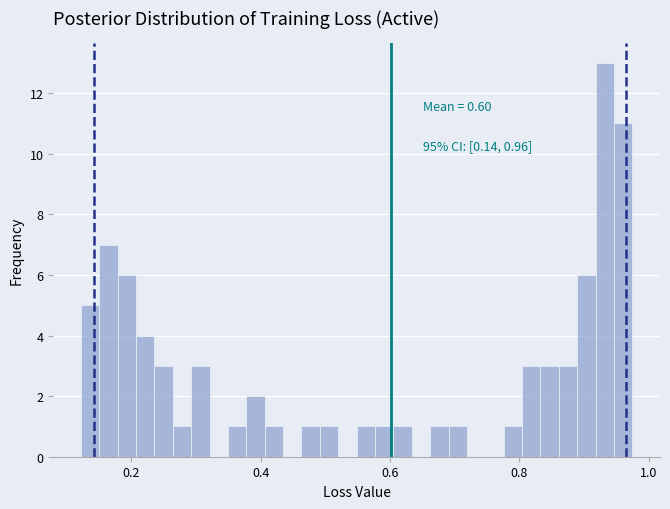

Read against the x-axis, roughly where is the centre of the tallest bar?

0.94